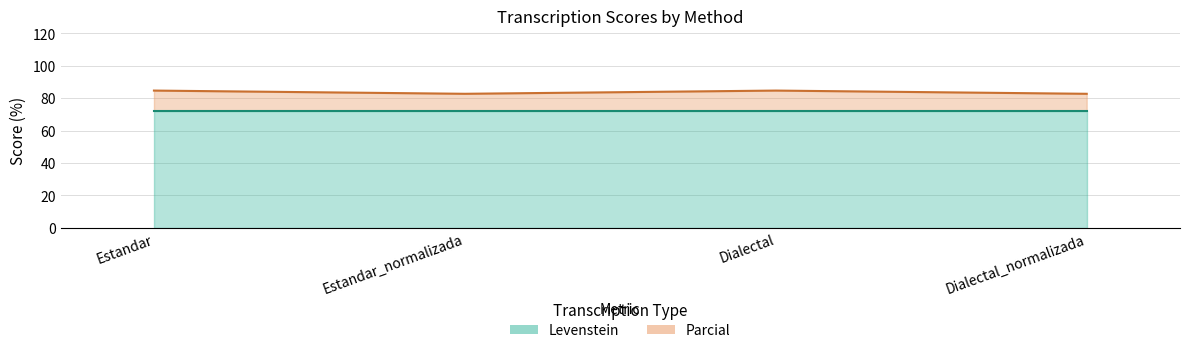

Rank the categories by value from lowest to highest.

Estandar_normalizada, Dialectal_normalizada, Estandar, Dialectal